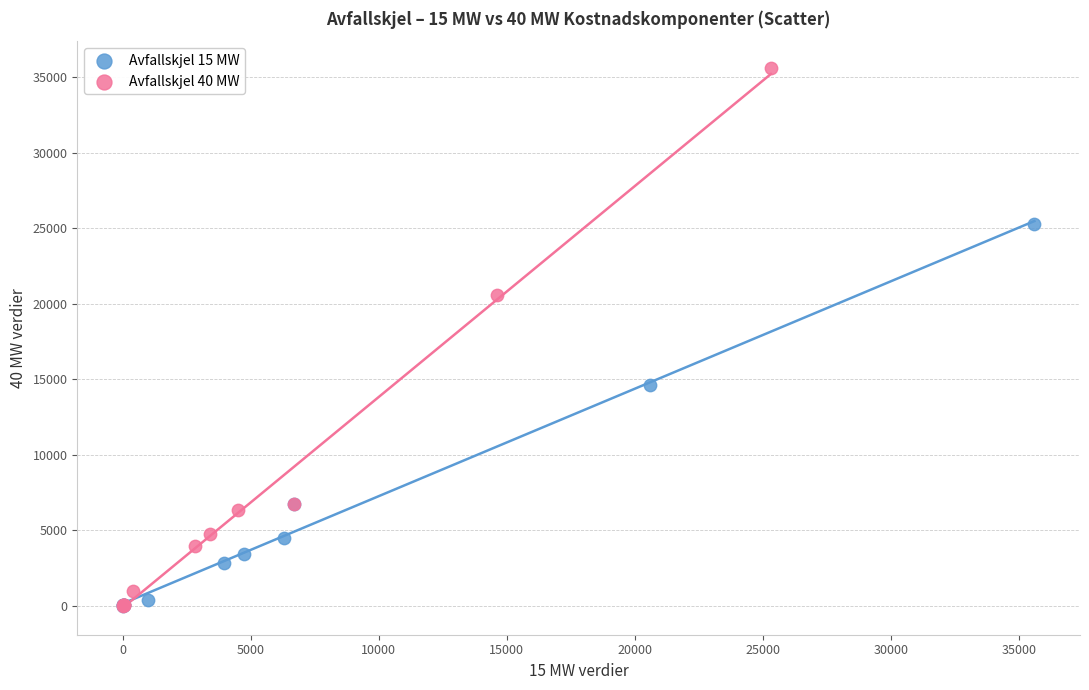

Which series has the largest Y range (max minus min)?

Avfallskjel 40 MW